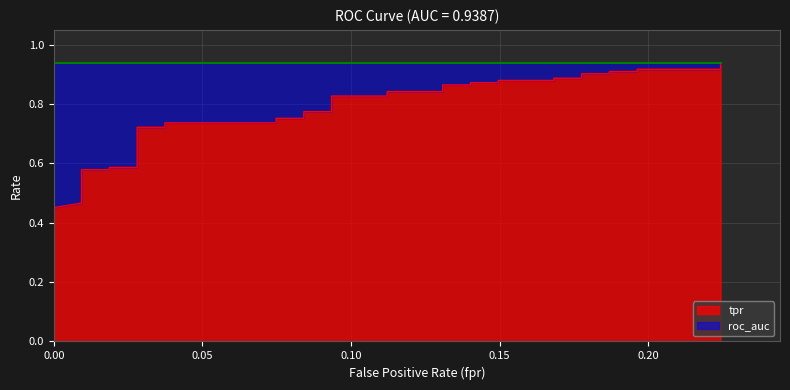

Is it true that the value at 39 is 0.5?

False